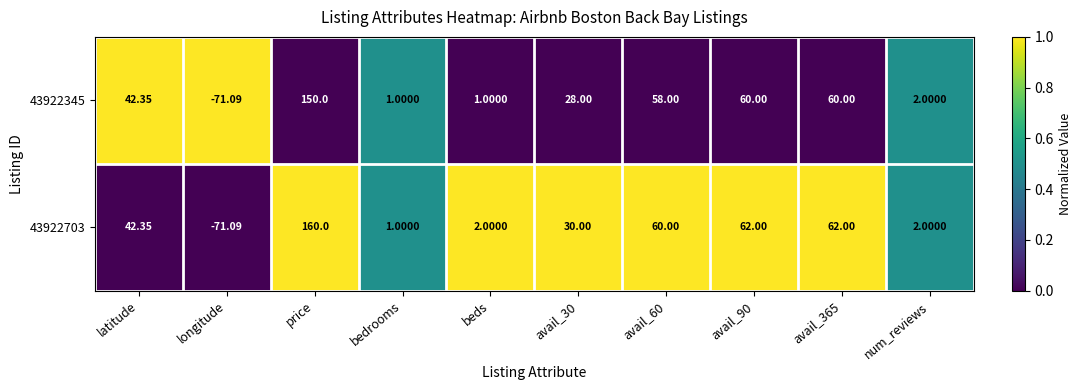

Which label corresponds to the largest value in the chart?

price